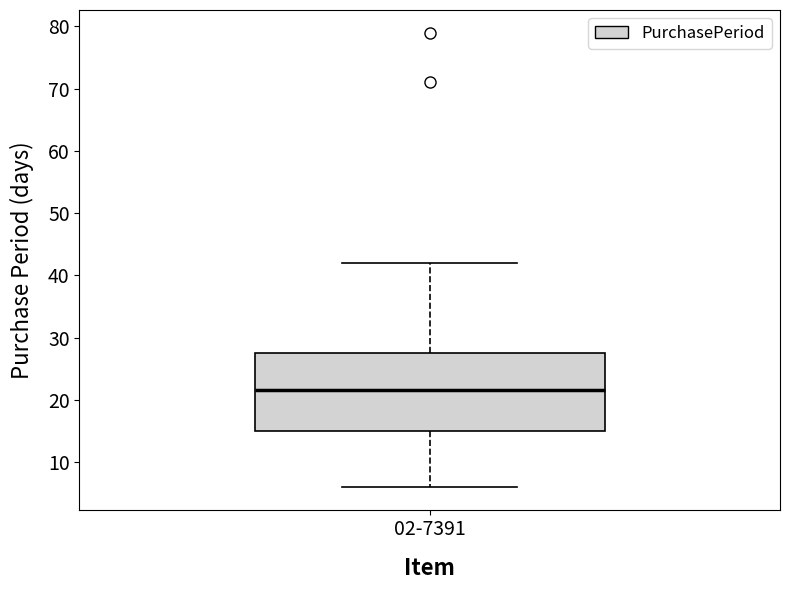

Transcribe this box plot: give where the median line is, the range the box spans, and where the two whiskers end, as read against the y-axis. The values are not printed on the chart, so give them approximately, as read against the axis.

median 22, box 15 to 28, whiskers 6 to 42